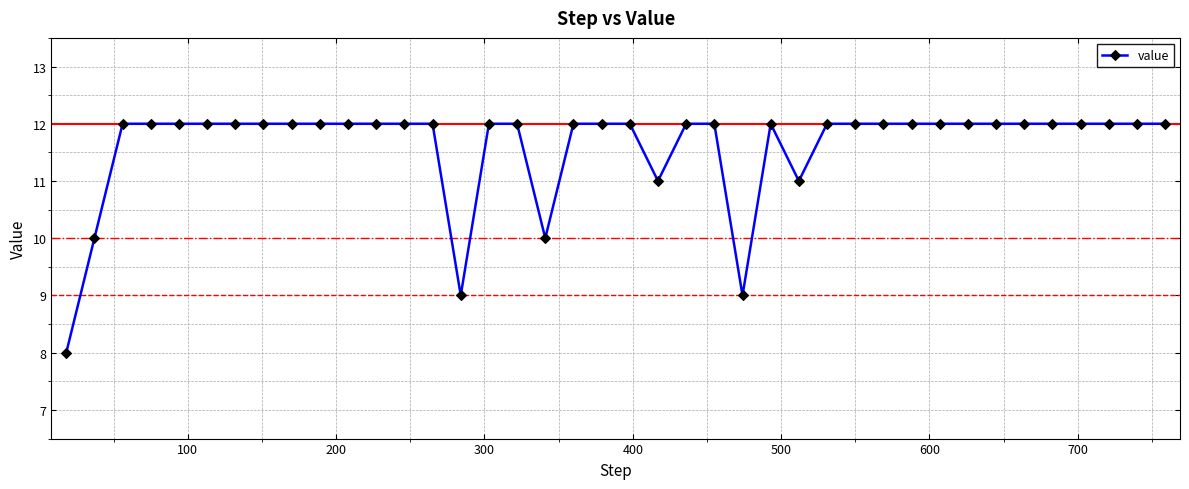

What is the smallest value displayed?

8.0